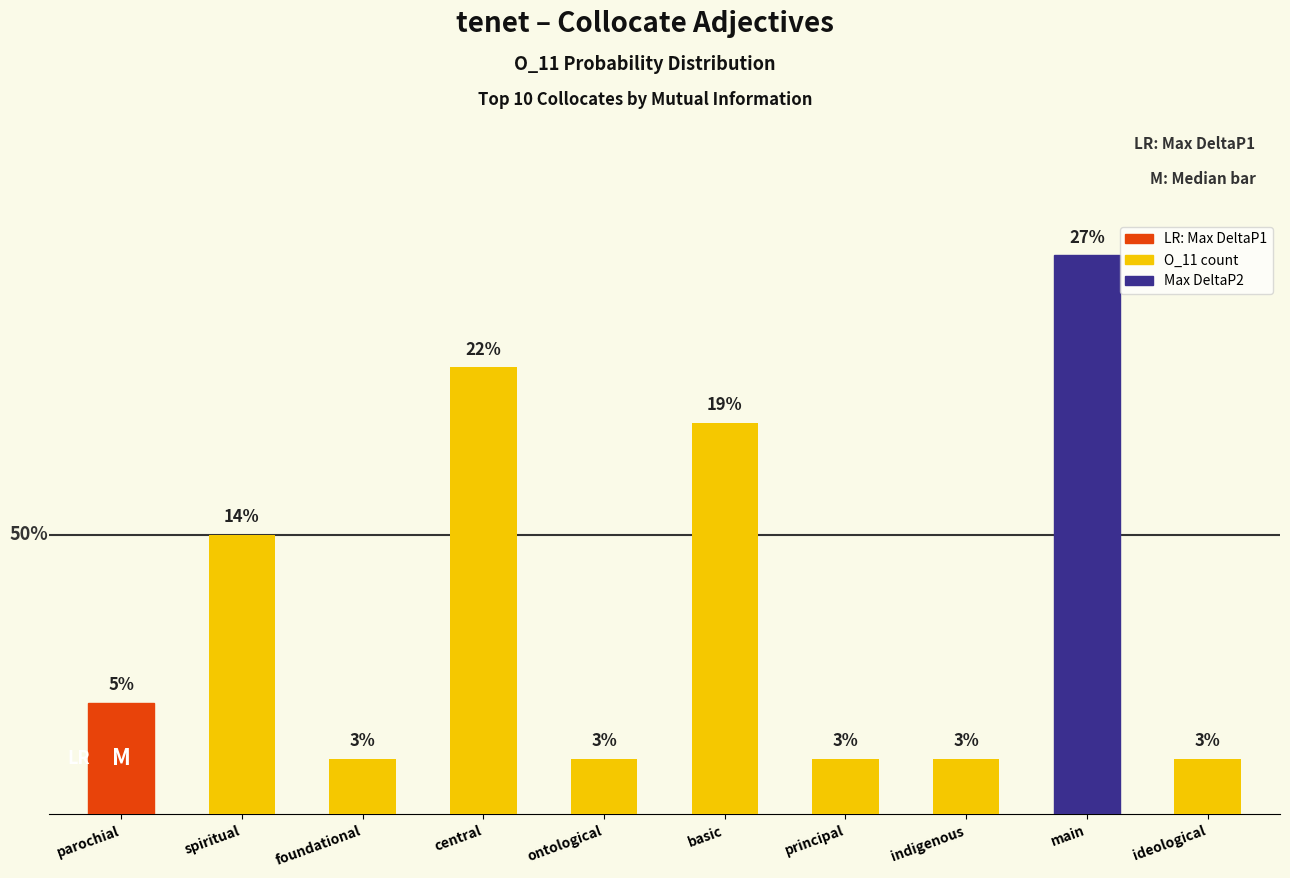

Does the chart contain stacked bars?

No